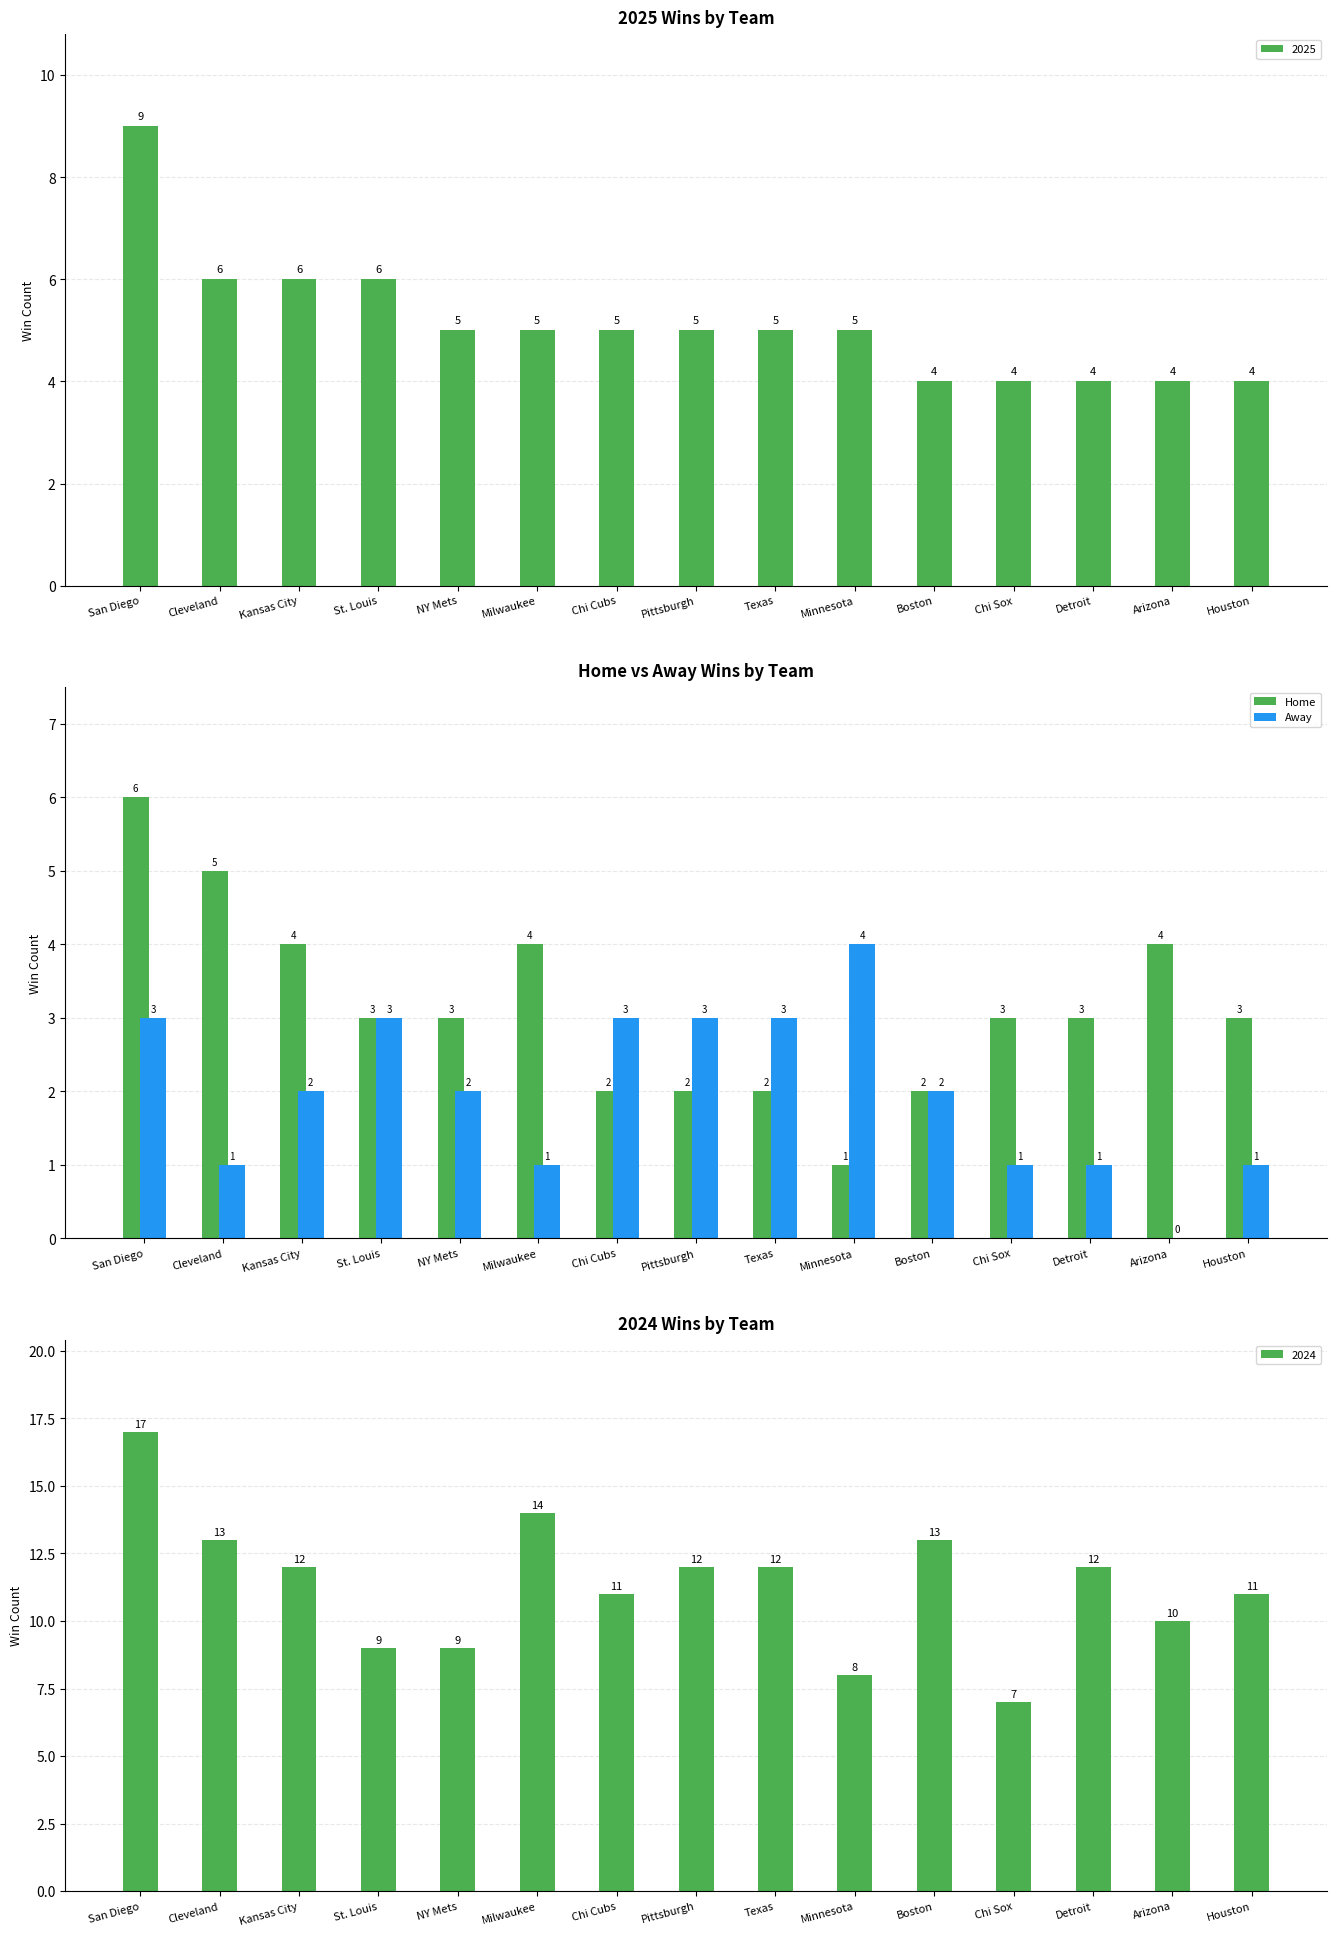

The Away series shows 3 at San Diego. True or false?

True